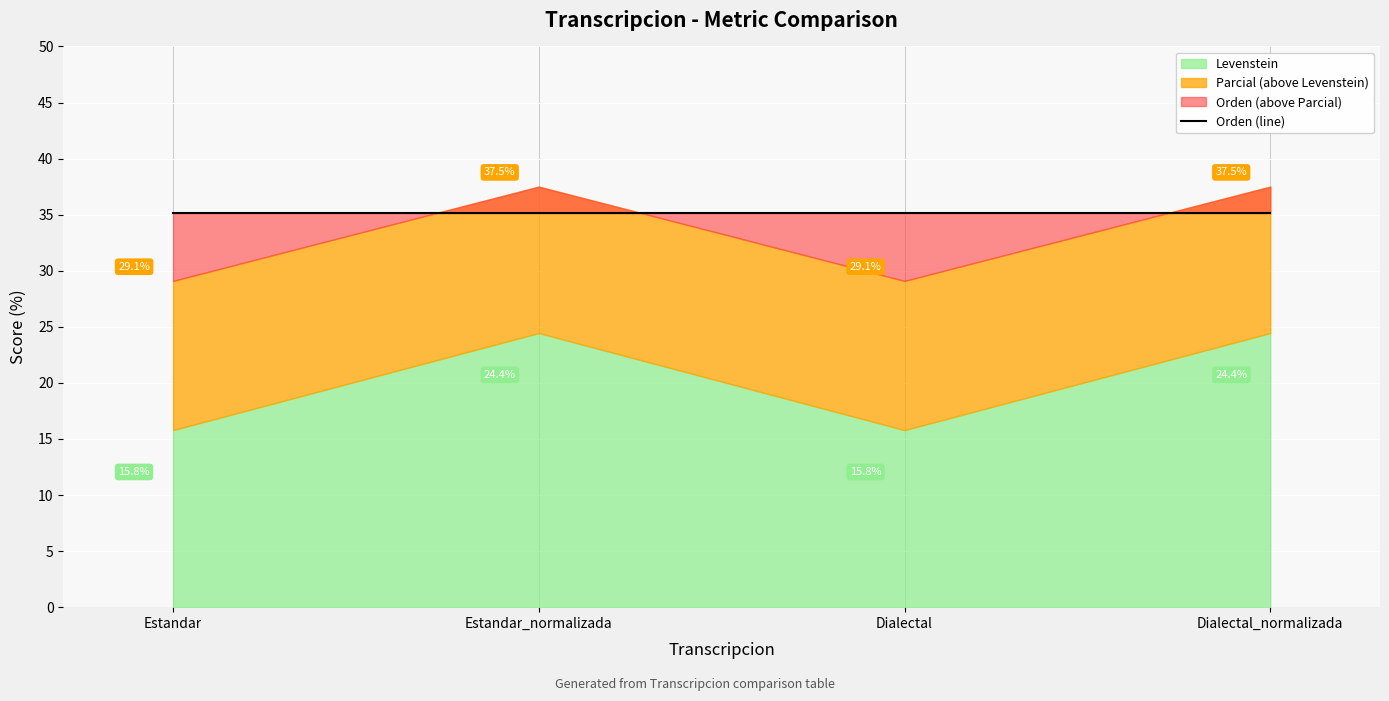

After their last crossing, which series has the higher values: Parcial or Orden?

Parcial